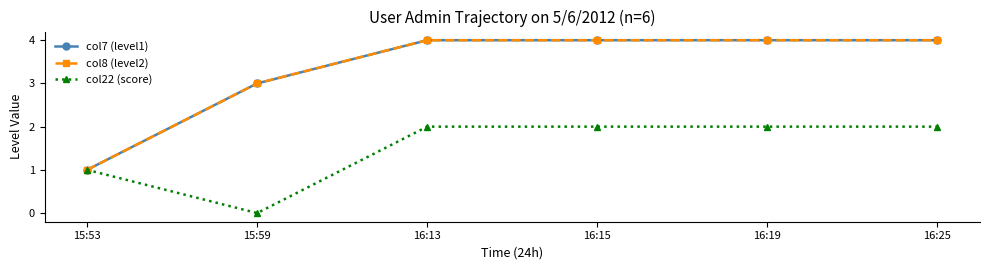

Does the chart have visible grid lines?

No